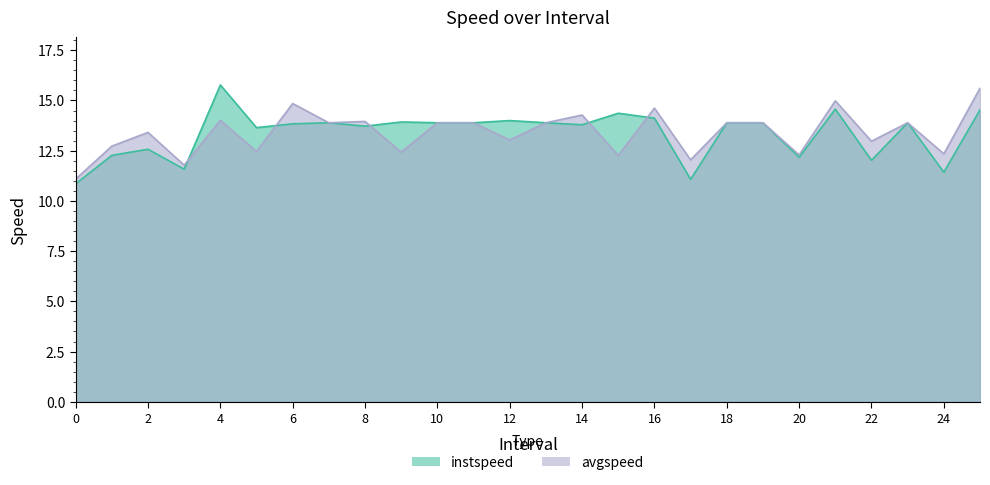

What is the value of the avgspeed point at the 8th from the left?

13.9